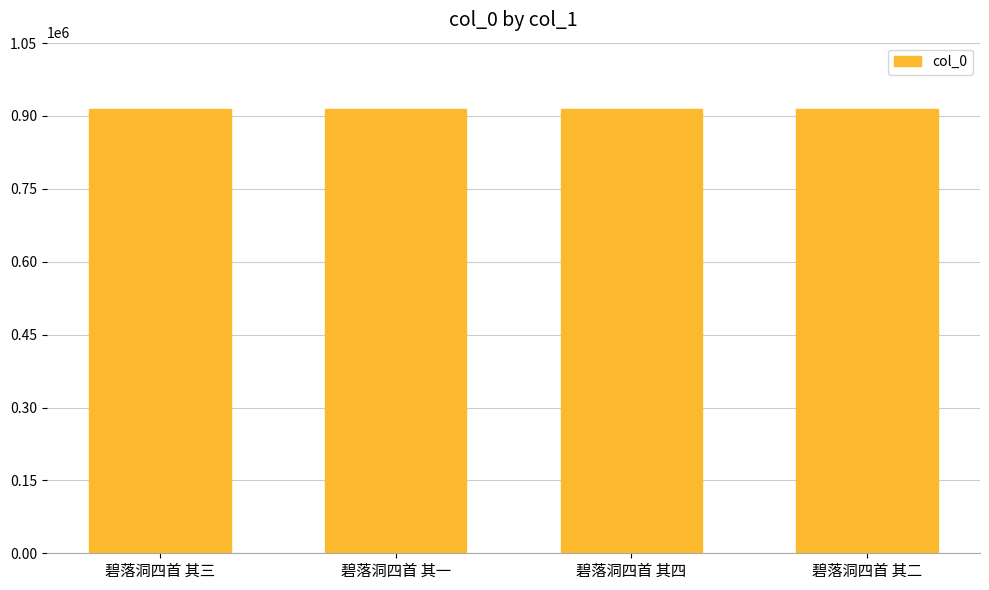

What is the sum of all values?

3655106